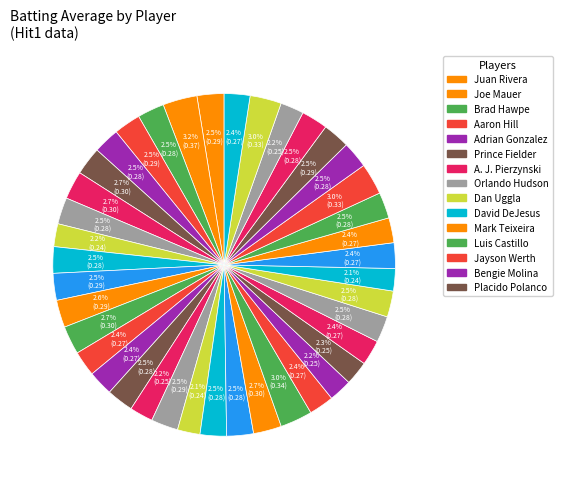

How many slices are in this pie chart?

40